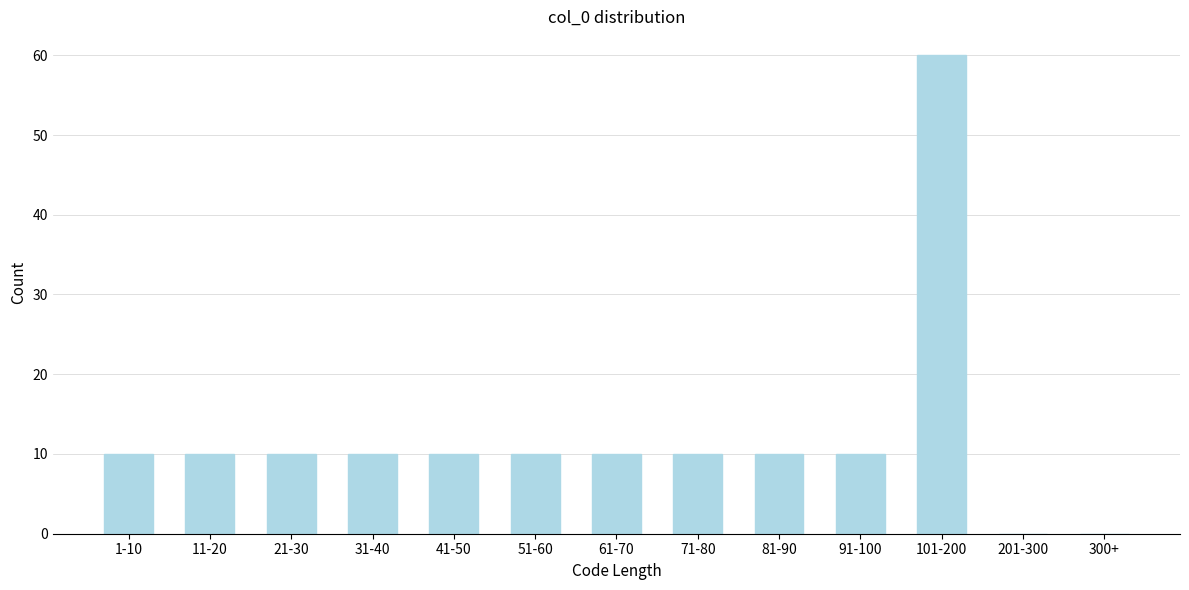

Reading left to right, transcribe all the data shown in this chart.

1-10=10	11-20=10	21-30=10	31-40=10	41-50=10	51-60=10	61-70=10	71-80=10	81-90=10	91-100=10	101-200=60	201-300=0	300+=0